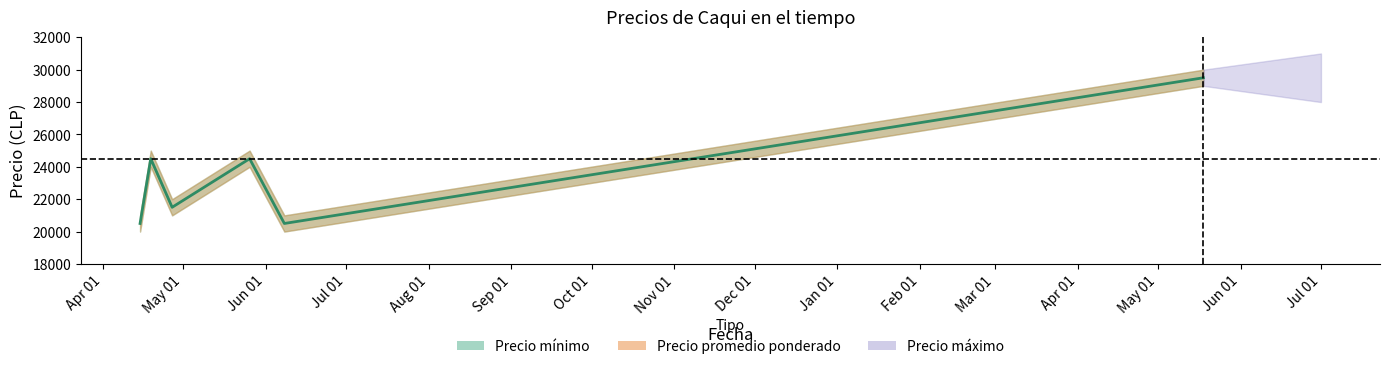

True or false: the data shows 5865 at Jun 01.

False